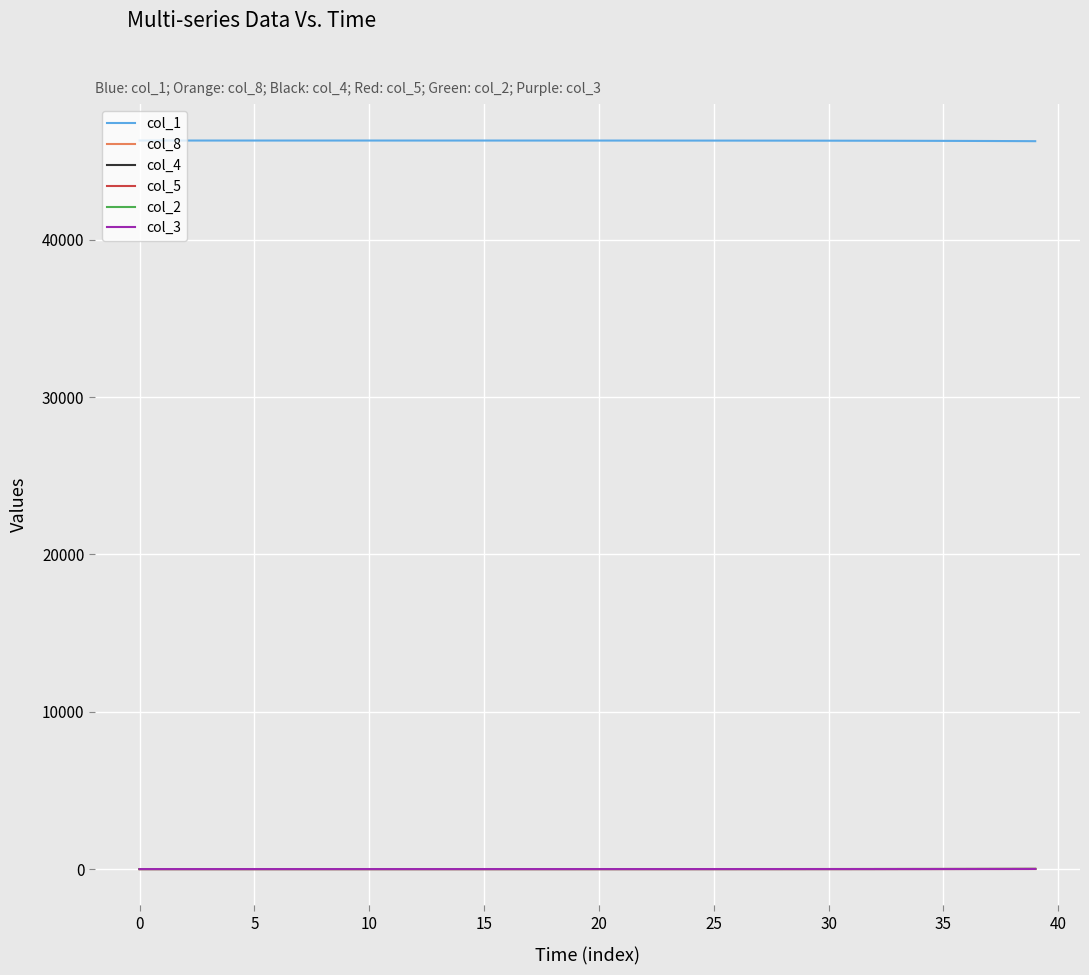

True or false: col_1 and col_5 intersect in this chart.

False